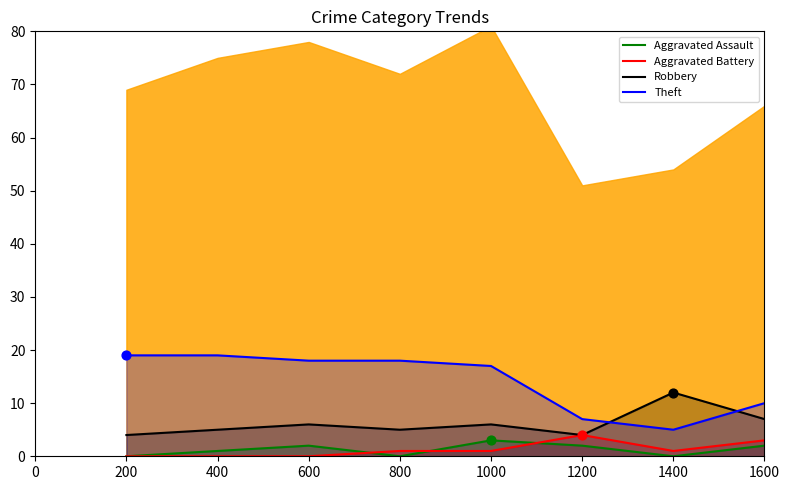

Is the value of Aggravated Battery at 1000 greater than the value of Theft at 1600?

No